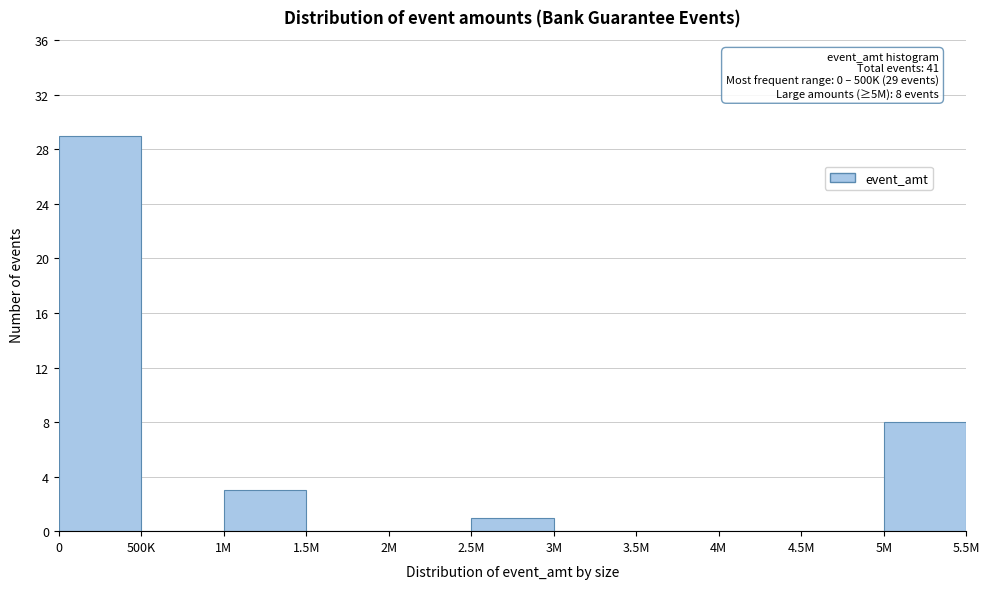

Reading left to right, transcribe all the data shown in this chart.

0=29	500K=0	1M=3	1.5M=0	2M=0	2.5M=1	3M=0	3.5M=0	4M=0	4.5M=0	5M=8